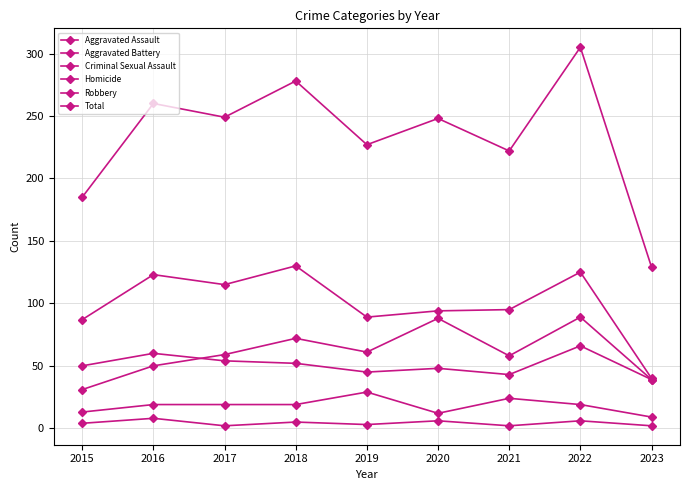

How many Aggravated Assault values are between 50 and 72?

5